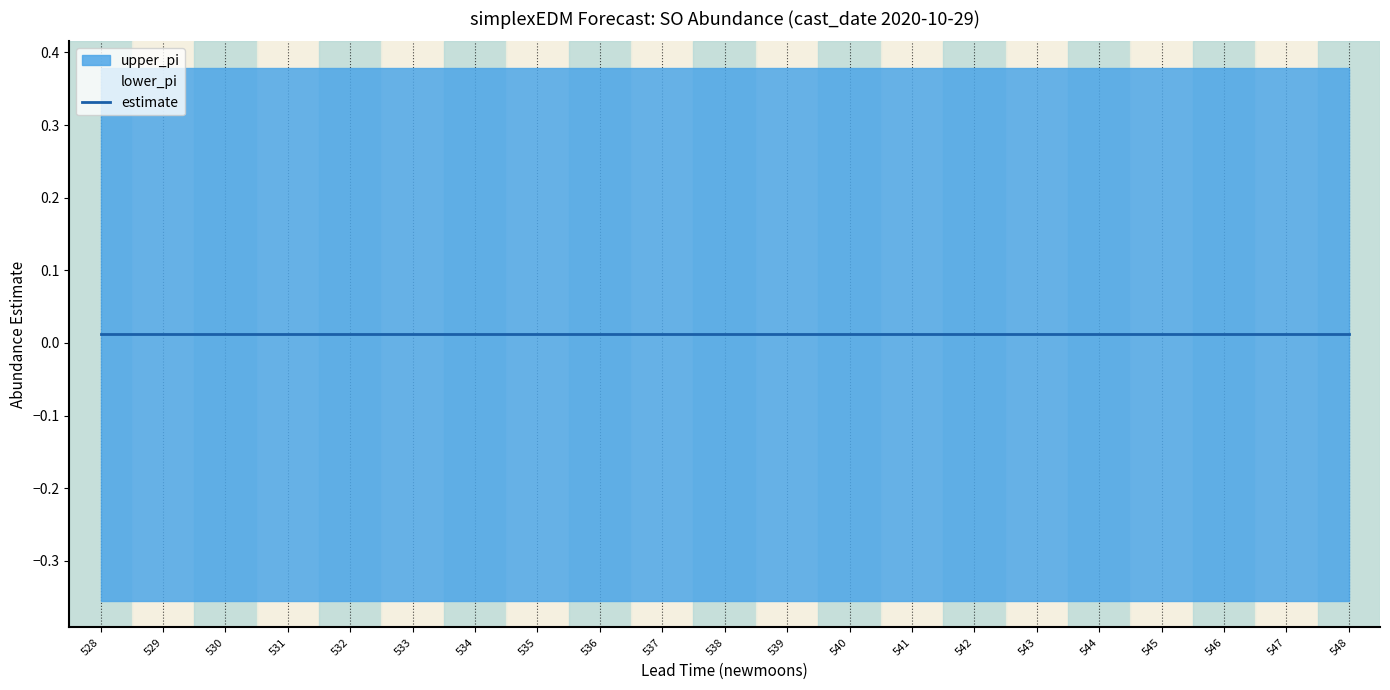

Reading left to right, list all the values displayed in this chart.

estimate: 0.0	0.0	0.0	0.0	0.0	0.0	0.0	0.0	0.0	0.0	0.0	0.0	0.0	0.0	0.0	0.0	0.0	0.0	0.0	0.0	0.0
upper_pi: 0.4	0.4	0.4	0.4	0.4	0.4	0.4	0.4	0.4	0.4	0.4	0.4	0.4	0.4	0.4	0.4	0.4	0.4	0.4	0.4	0.4
lower_pi: -0.4	-0.4	-0.4	-0.4	-0.4	-0.4	-0.4	-0.4	-0.4	-0.4	-0.4	-0.4	-0.4	-0.4	-0.4	-0.4	-0.4	-0.4	-0.4	-0.4	-0.4